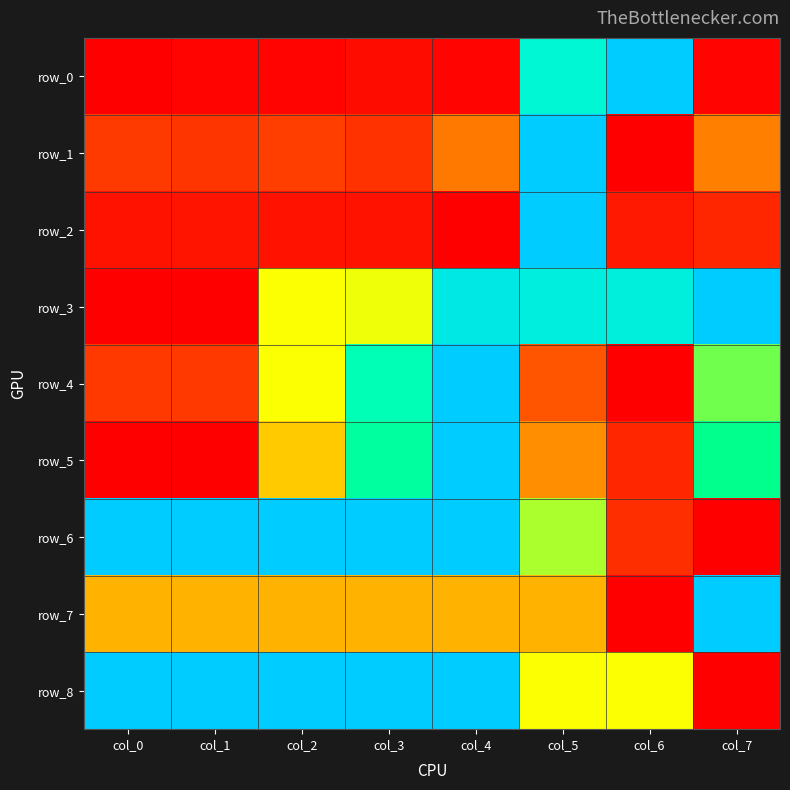

Between col_0 and col_3, which is larger?

col_3